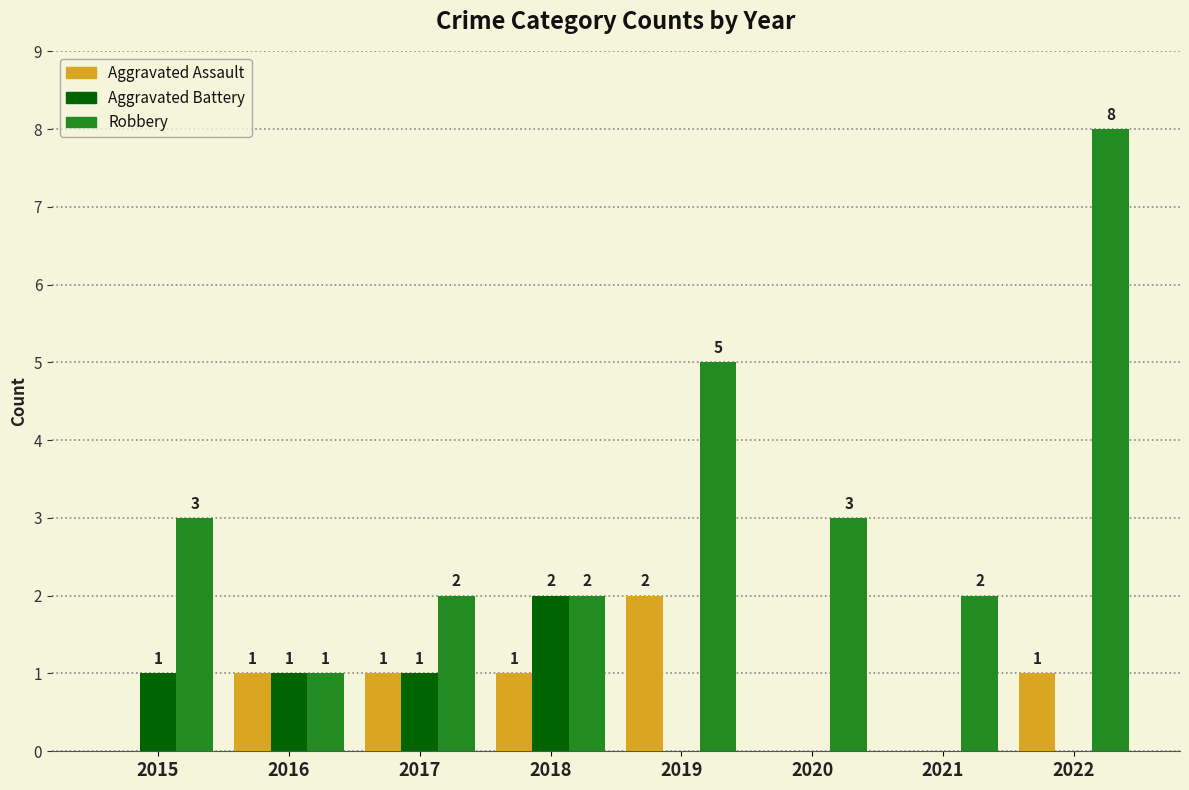

Count the number of data series in this chart.

3